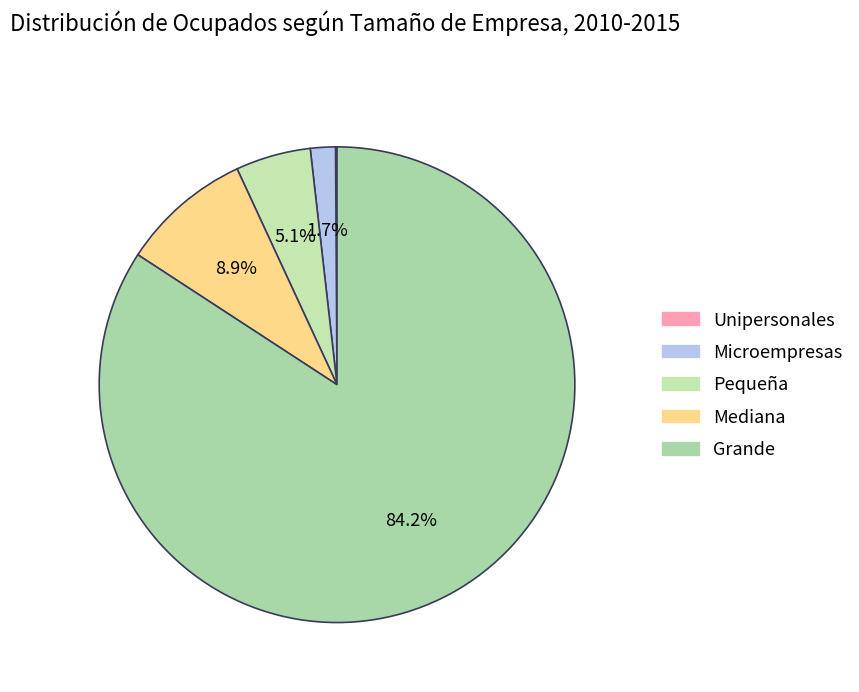

Is there a majority slice in this chart?

Yes